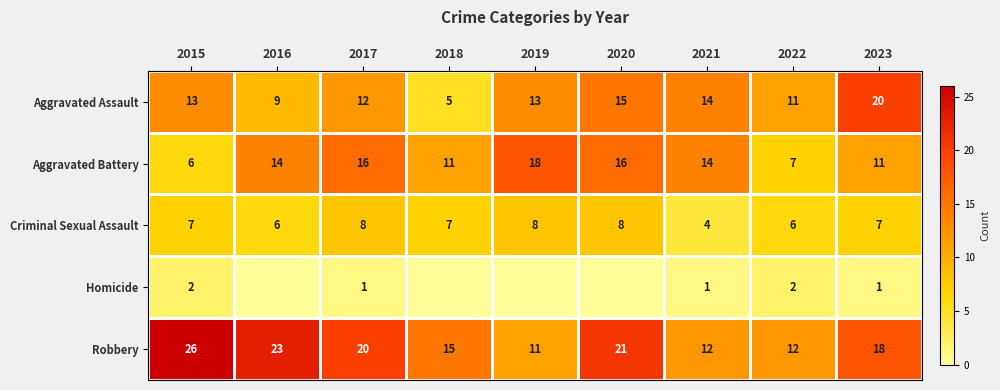

Where does the Homicide series first go above 1?

2015